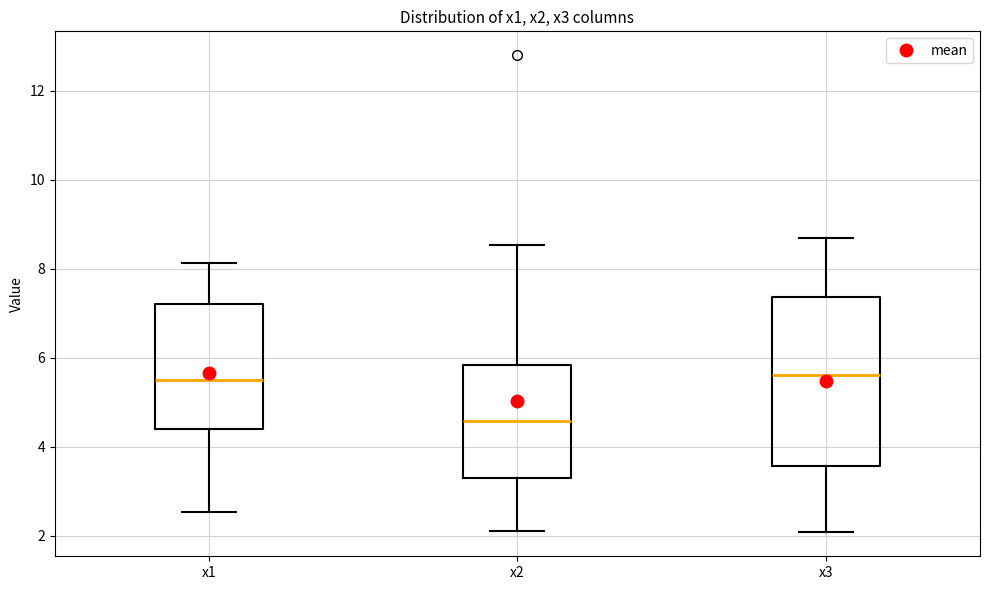

Reading left to right, read every box against the y-axis: the position of its median line, the range the box covers, and the ends of its whiskers. The values are not printed on the chart, so give them approximately, as read against the axis.

x1: median 5.4, box 4.4 to 7.2, whiskers 2.6 to 8.2
x2: median 4.6, box 3.4 to 5.8, whiskers 2.2 to 8.6
x3: median 5.6, box 3.6 to 7.4, whiskers 2.0 to 8.8